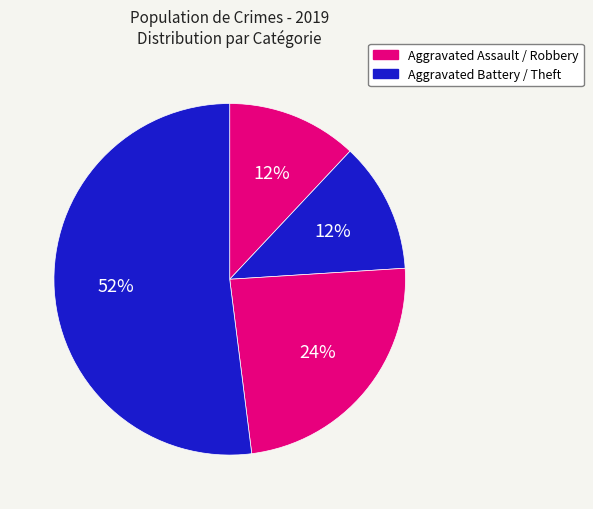

How many slices are in this pie chart?

4